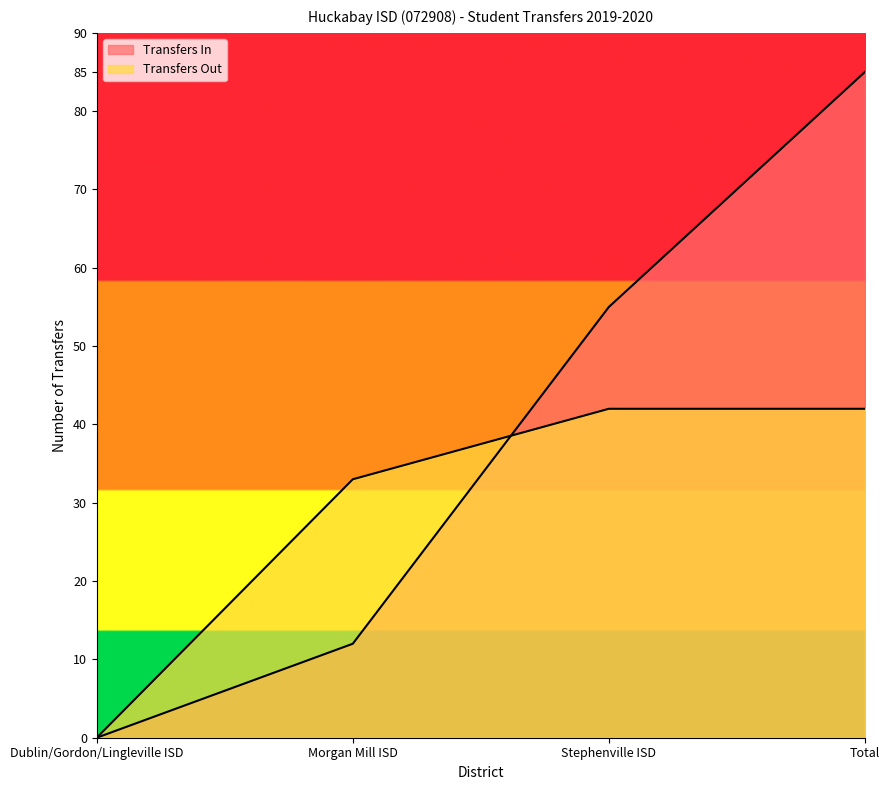

What is the difference between the highest and lowest values at Stephenville ISD?

13